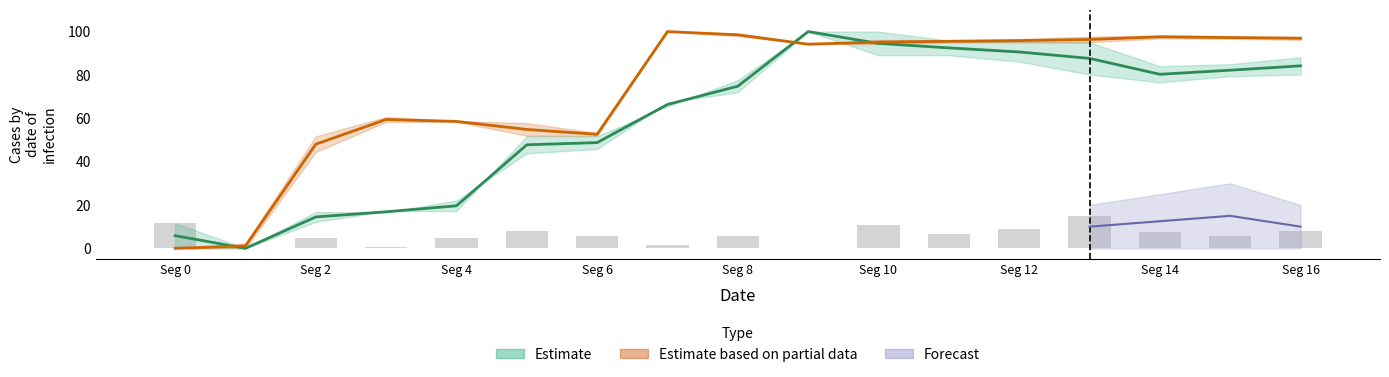

True or false: x0 has a value of 66.4 at 7.

True